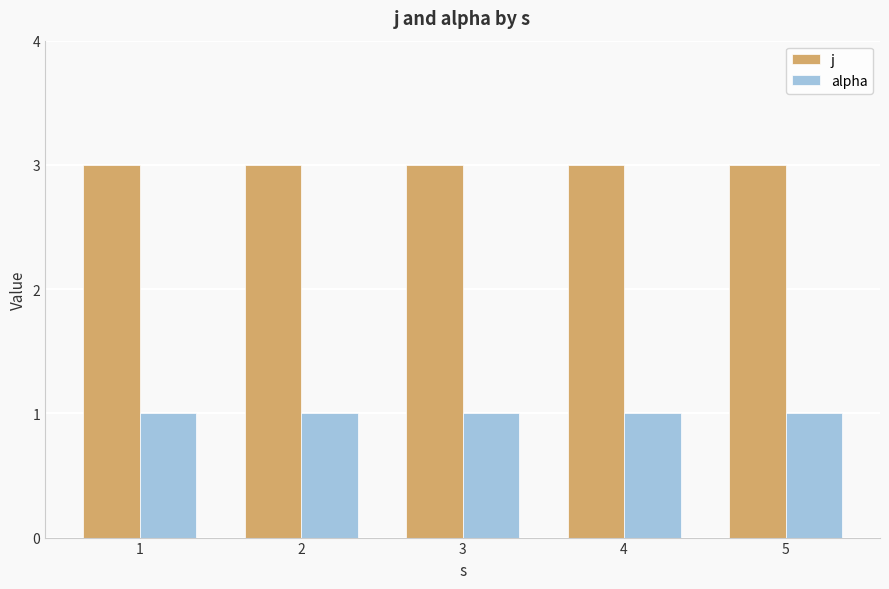

Rank the series by their average value, from highest to lowest.

j, alpha